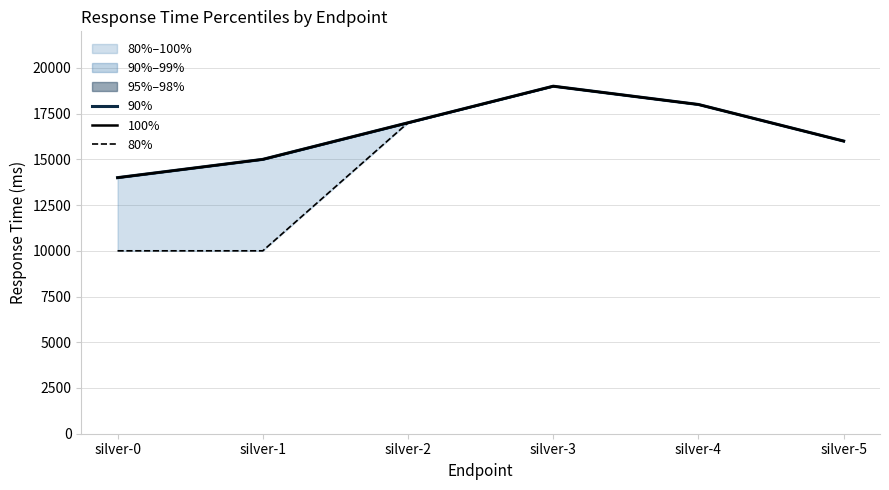

Which series has the largest total across all categories?

90%